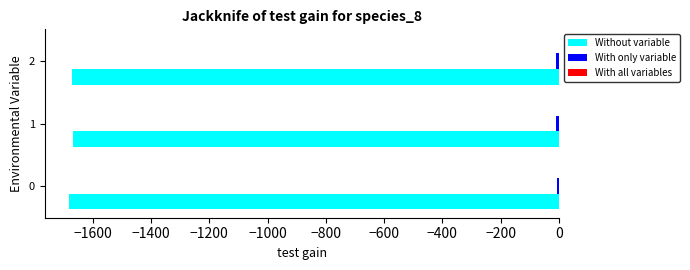

How many values in the Without variable series exceed -1672?

1